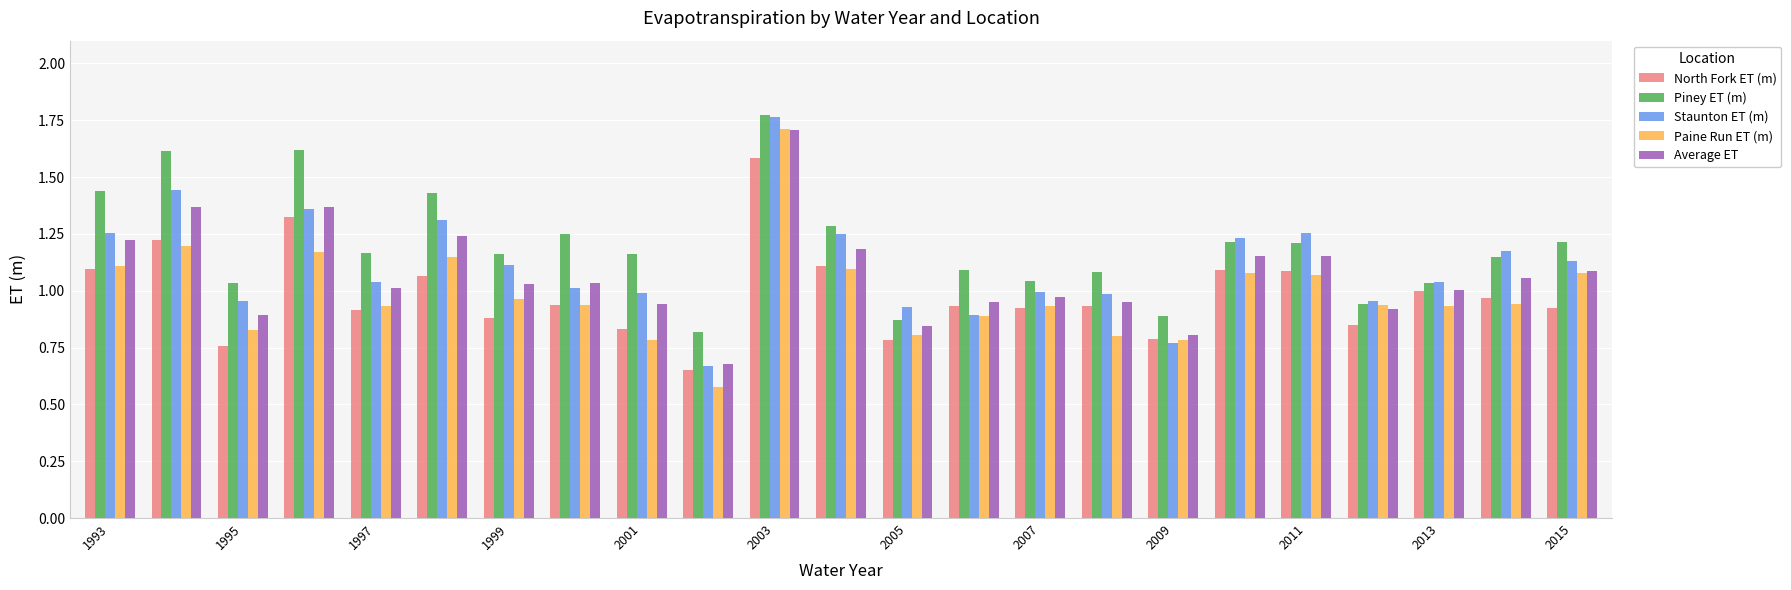

How many bars are there in total?

115